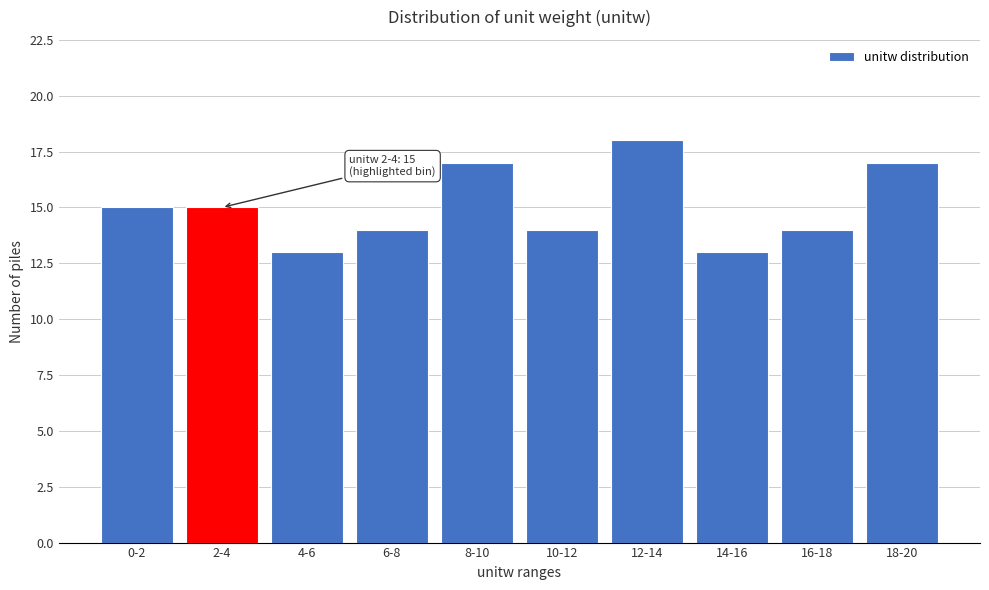

Reading left to right, list all the values displayed in this chart.

15	15	13	14	17	14	18	13	14	17